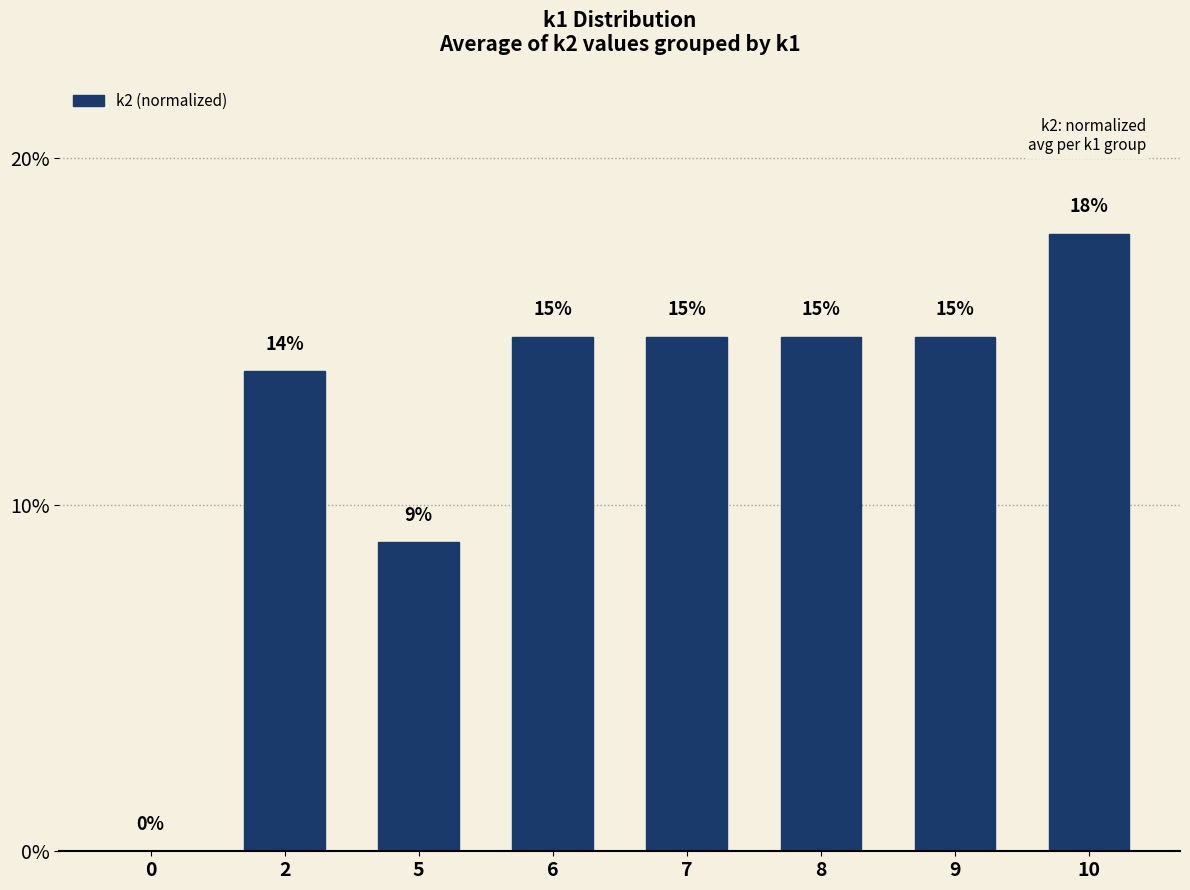

How many bars are there in total?

8